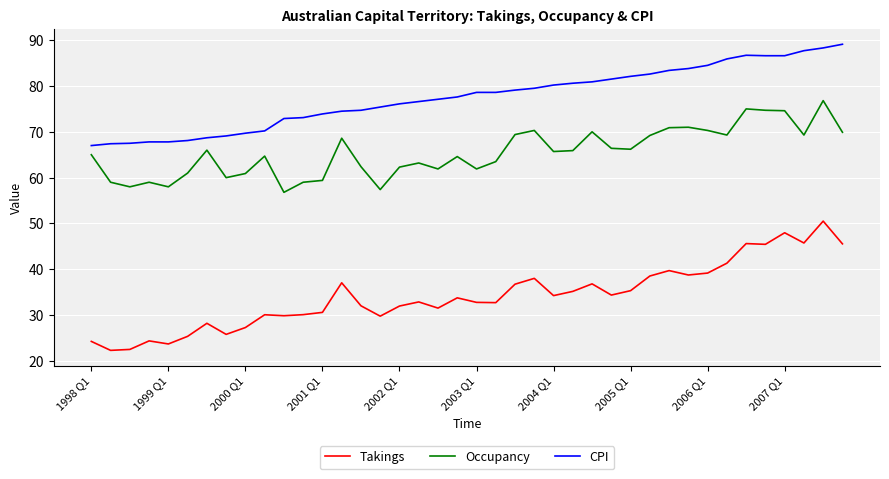

True or false: CPI and Occupancy intersect in this chart.

False